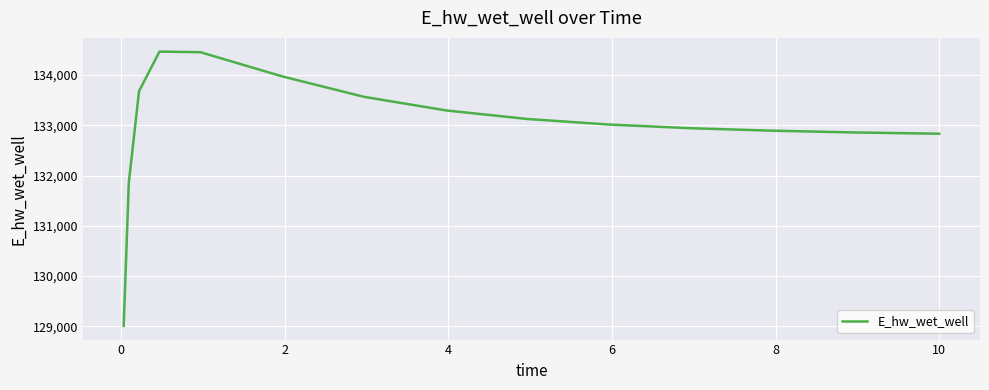

What is the difference between the maximum and minimum values?

5455.2